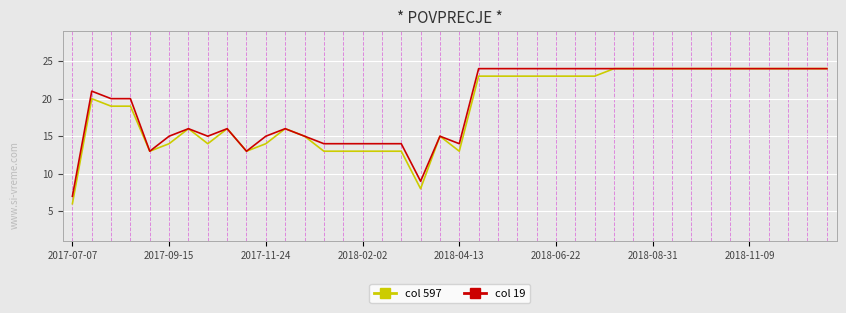

Is this an area chart (filled region under the line)?

No